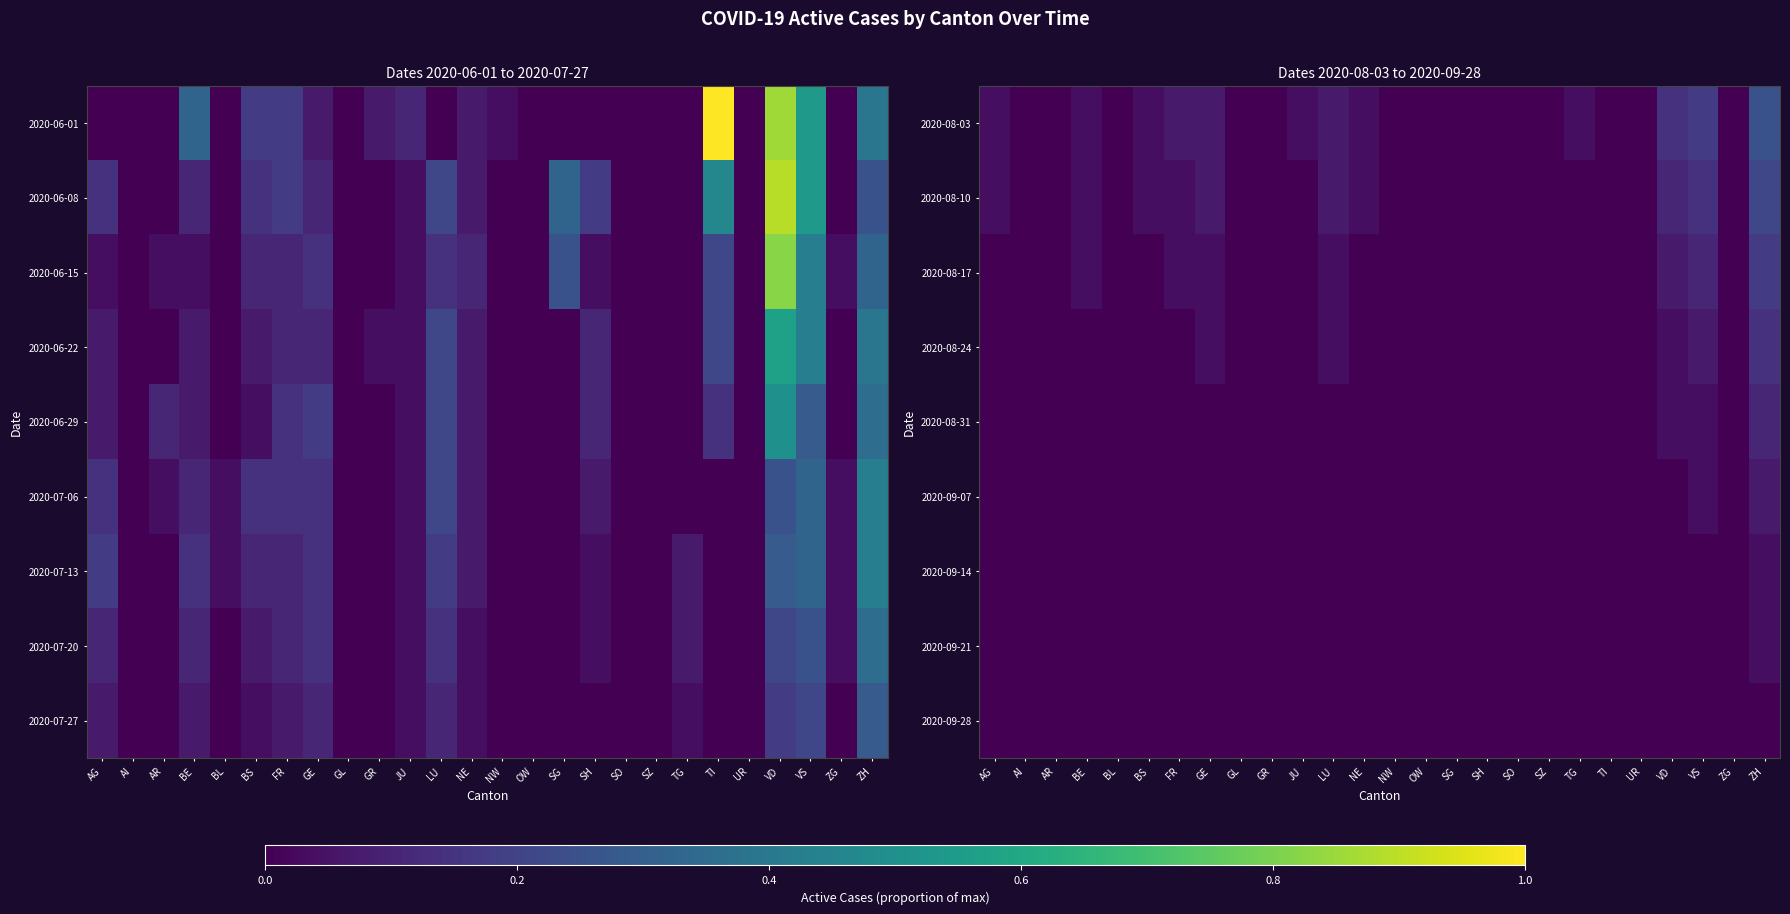

How many values in the 2020-08-03 series exceed 0?

12